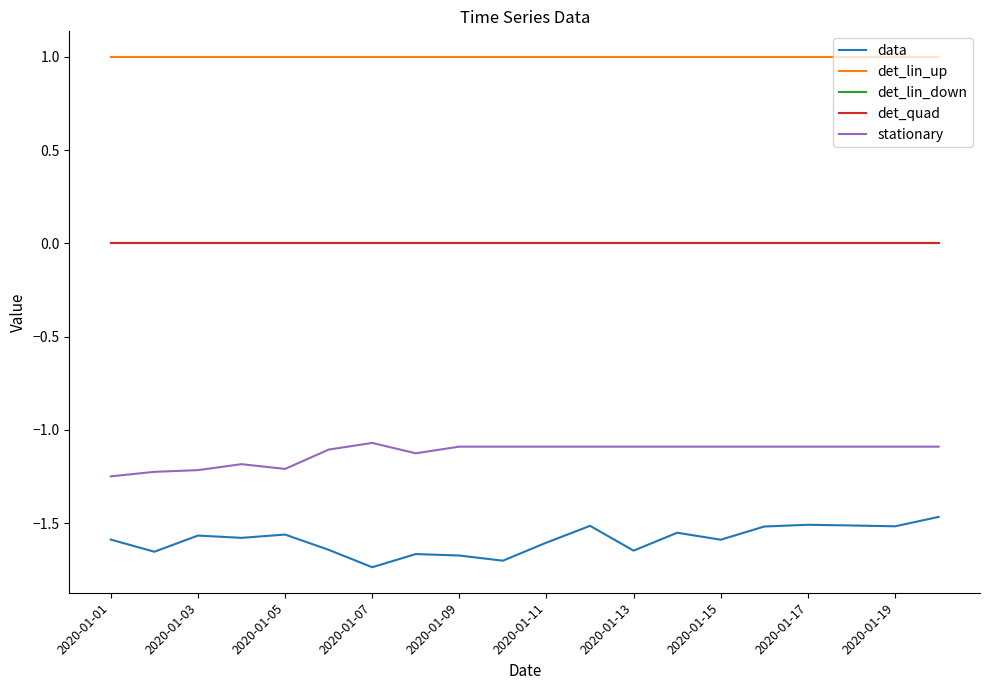

What is the highest value of the det_lin_up series?

1.0